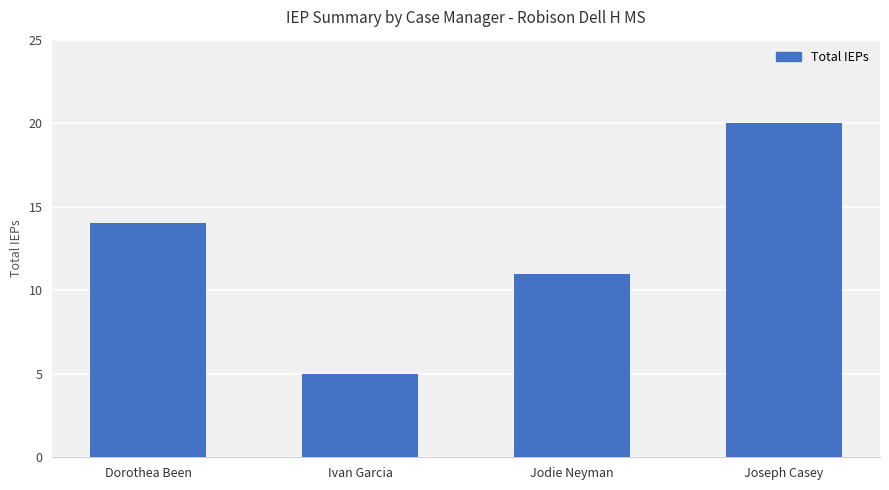

What is the difference between the second highest and second lowest values?

3